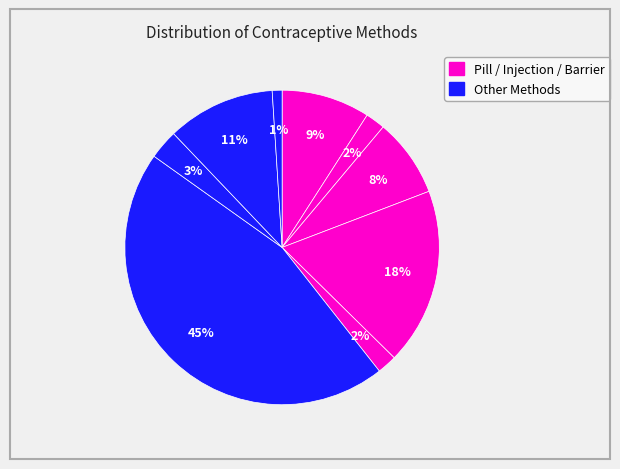

How many segments does this pie chart have?

9